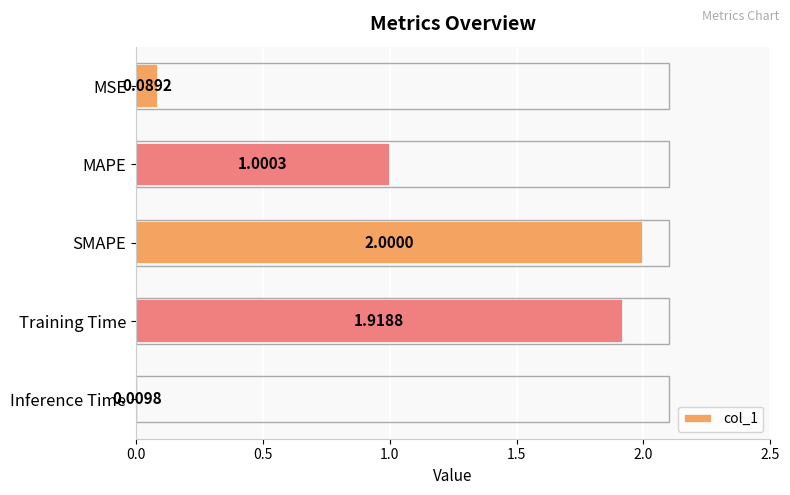

How many bars are there in total?

5